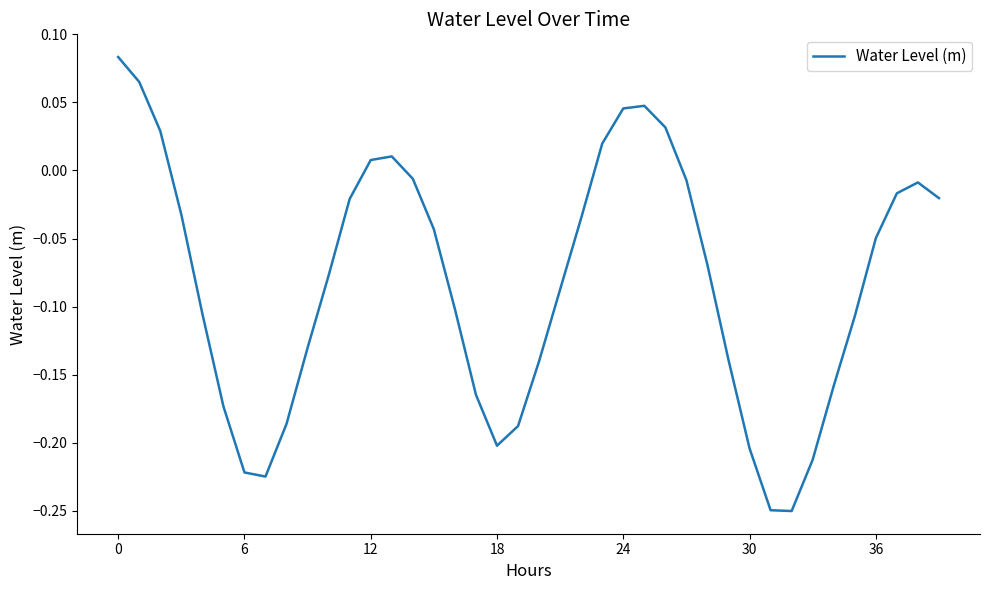

What is the difference between the maximum and minimum values?

0.3